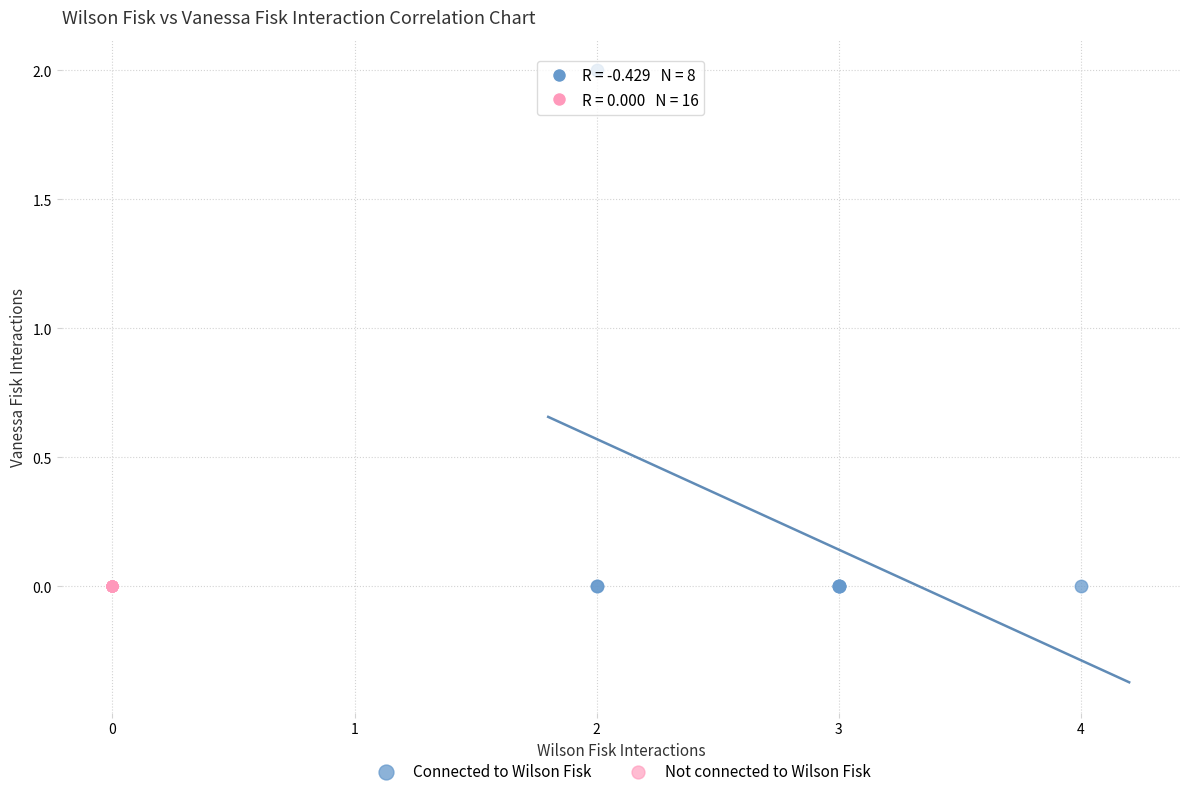

What are all the series names shown in the legend?

Connected to Wilson Fisk, Not connected to Wilson Fisk